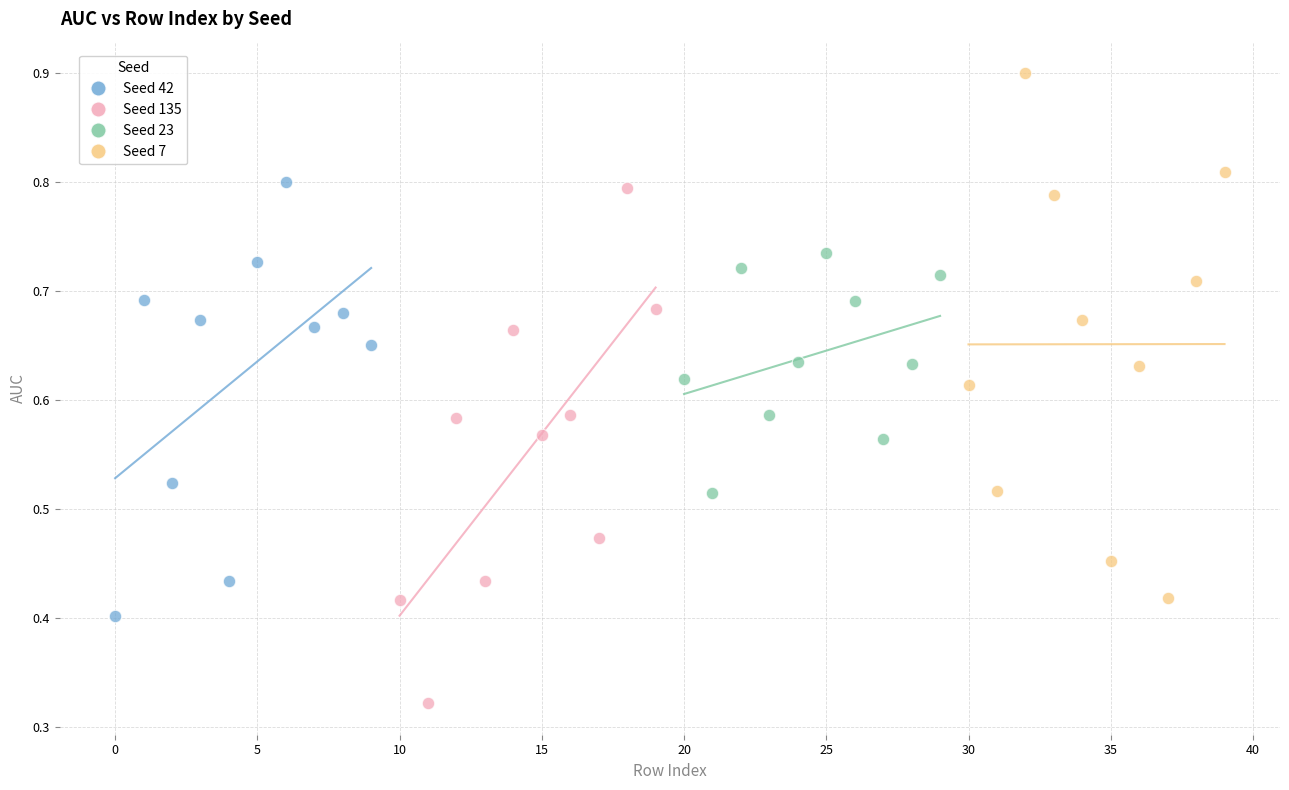

What are all the series names shown in the legend?

Seed 42, Seed 135, Seed 23, Seed 7